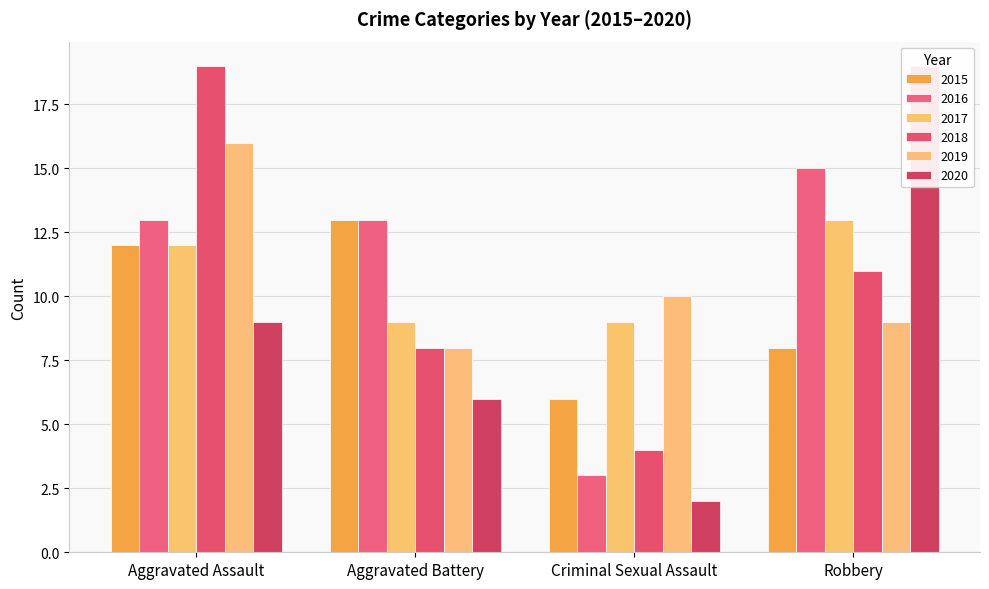

What is the label of the 1st bar from the right?

Robbery